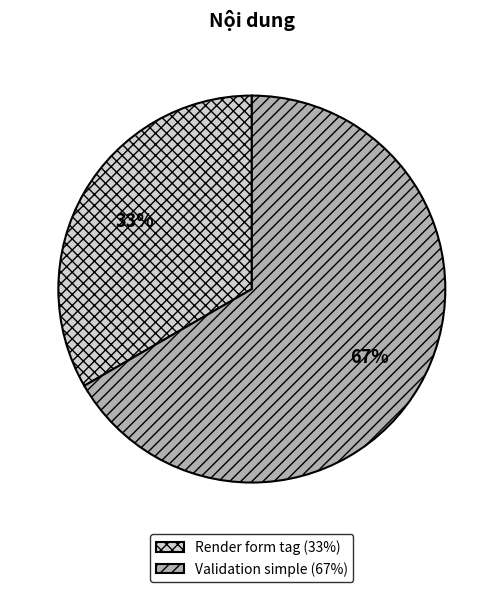

Is it true that Validation simple is 61% of the pie?

False